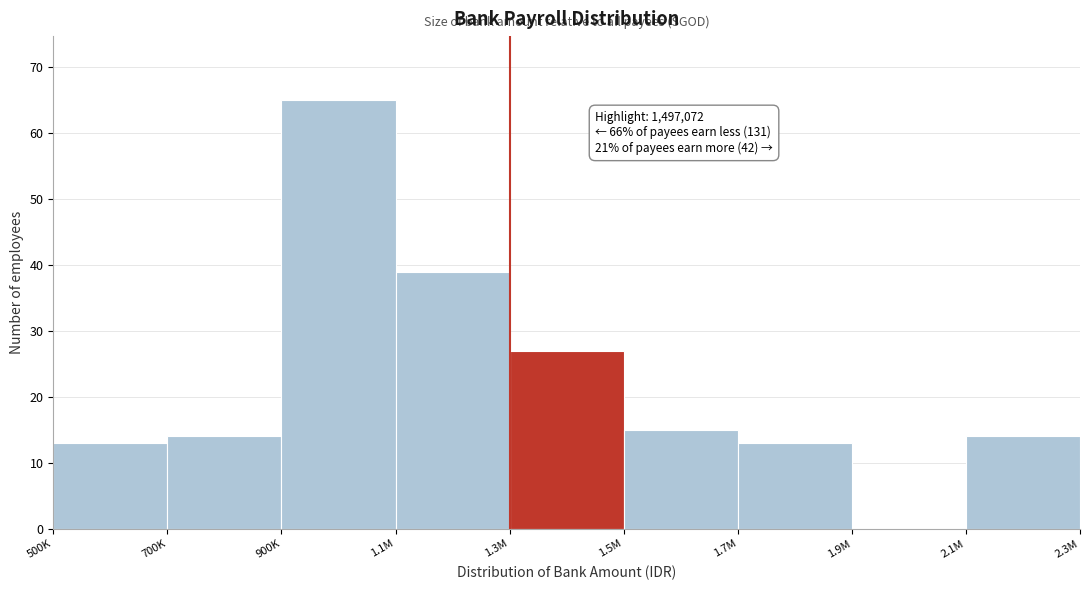

Reading left to right, list all the values displayed in this chart.

500K=13	700K=14	900K=65	1.1M=39	1.3M=27	1.5M=15	1.7M=13	1.9M=0	2.1M=14